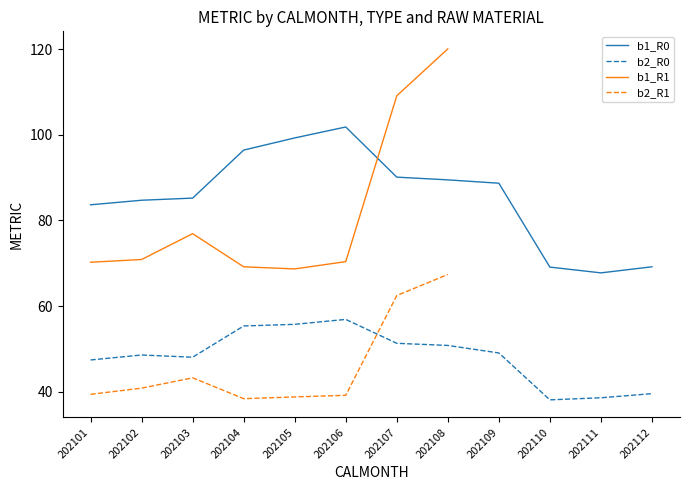

What is the value of the b1_R0 point at the 7th from the left?

90.1